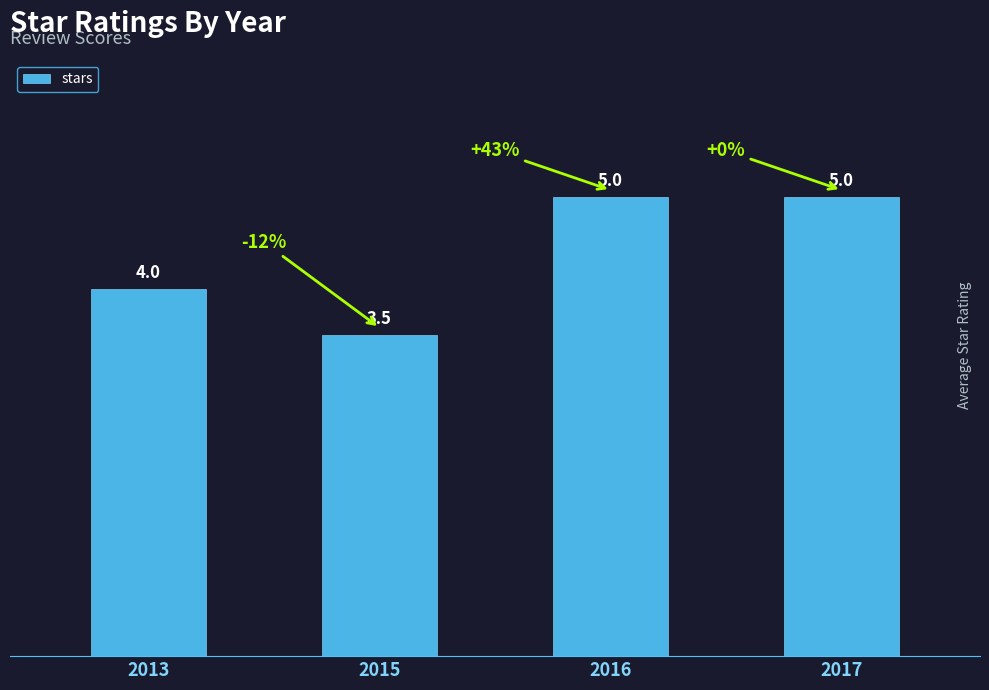

What is the ratio of the value at 2015 to the value at 2017?

0.7